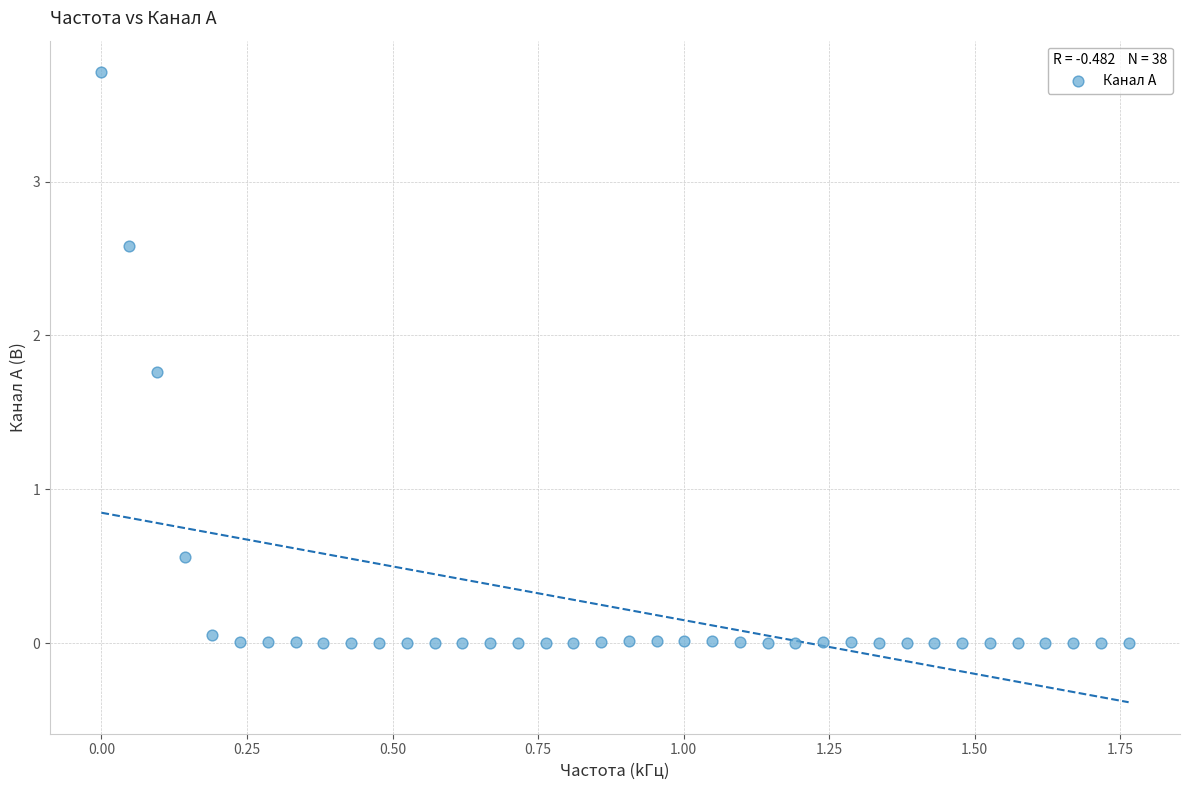

What is the range of X values (max minus min)?

1.8